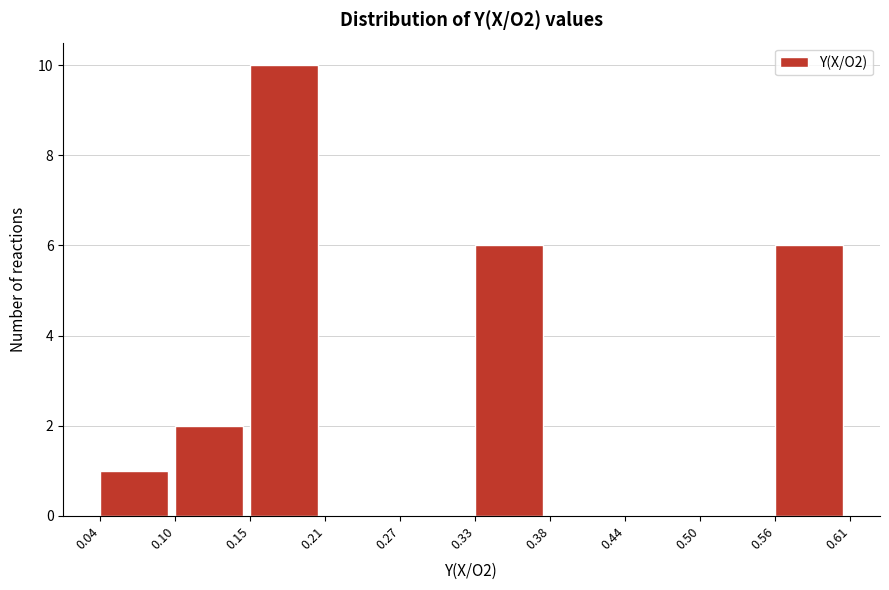

What is the height of the bar covering 0.10 to 0.15 on the x-axis? The values are not printed on the chart, so give them approximately, as read against the axis.

2